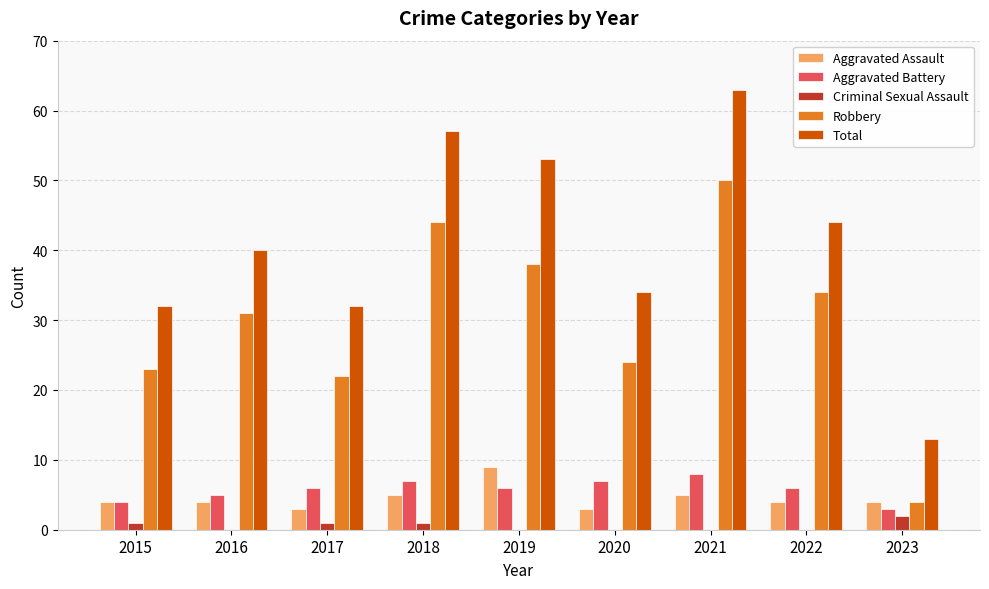

Does the chart contain stacked bars?

No